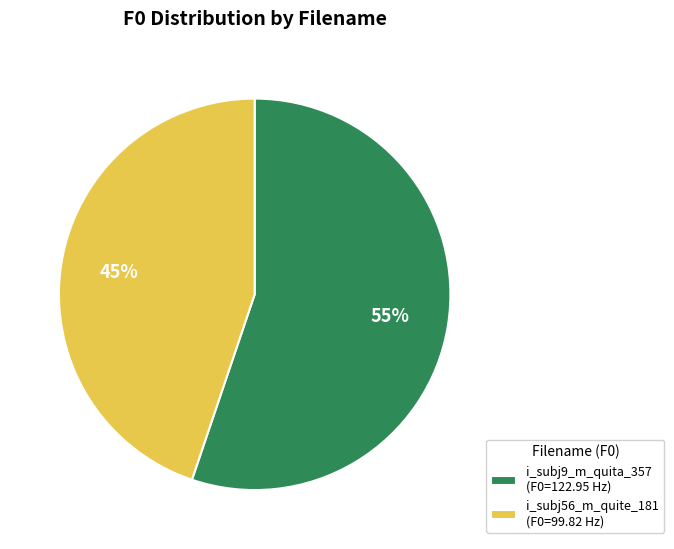

Which has a higher value, i_subj9_m_quita_357 (F0=122.95 Hz) or i_subj56_m_quite_181 (F0=99.82 Hz)?

i_subj9_m_quita_357 (F0=122.95 Hz)